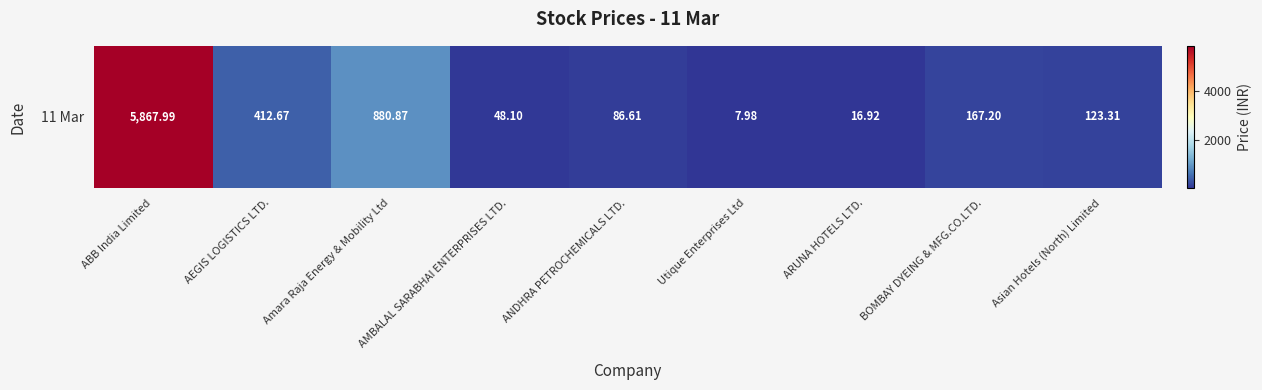

How many categories are shown in the chart?

9